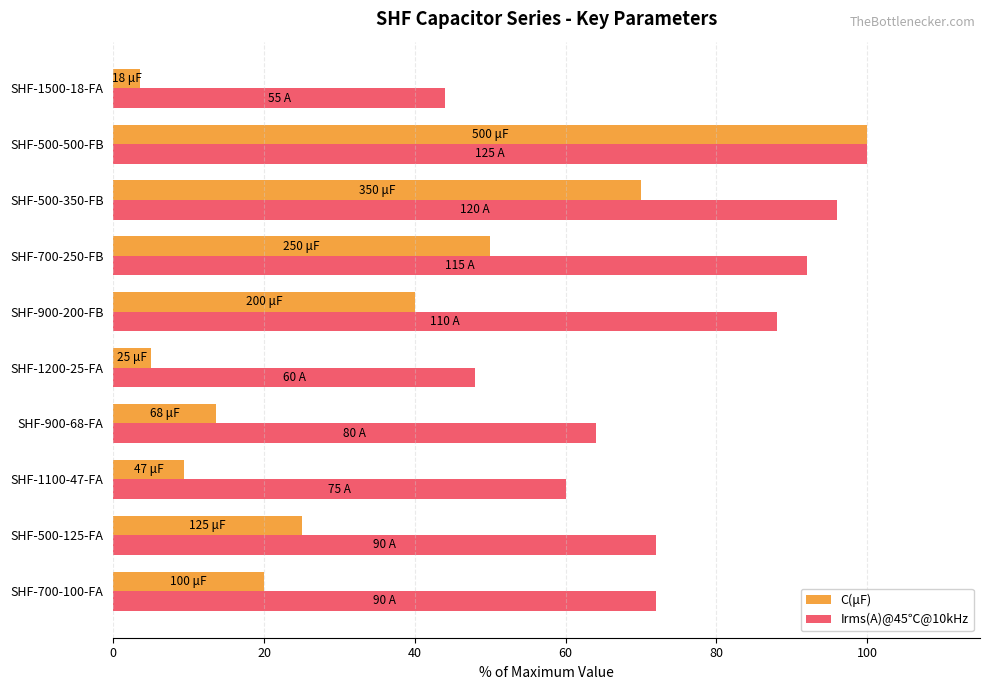

How many data points does each series have?

10